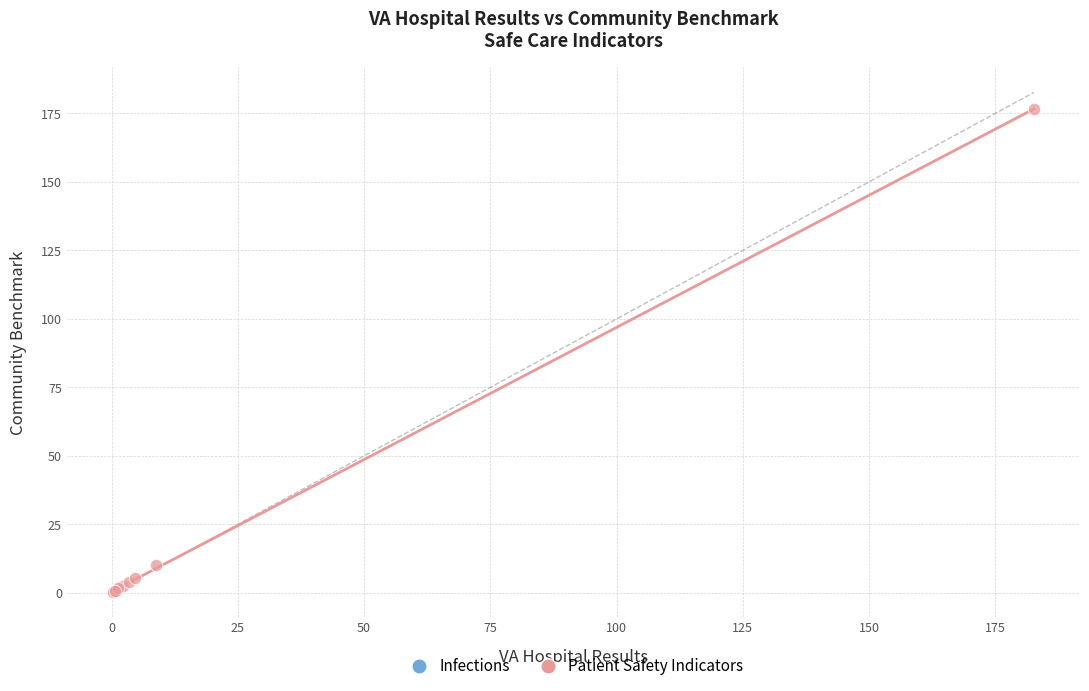

What are all the series names shown in the legend?

Infections, Patient Safety Indicators